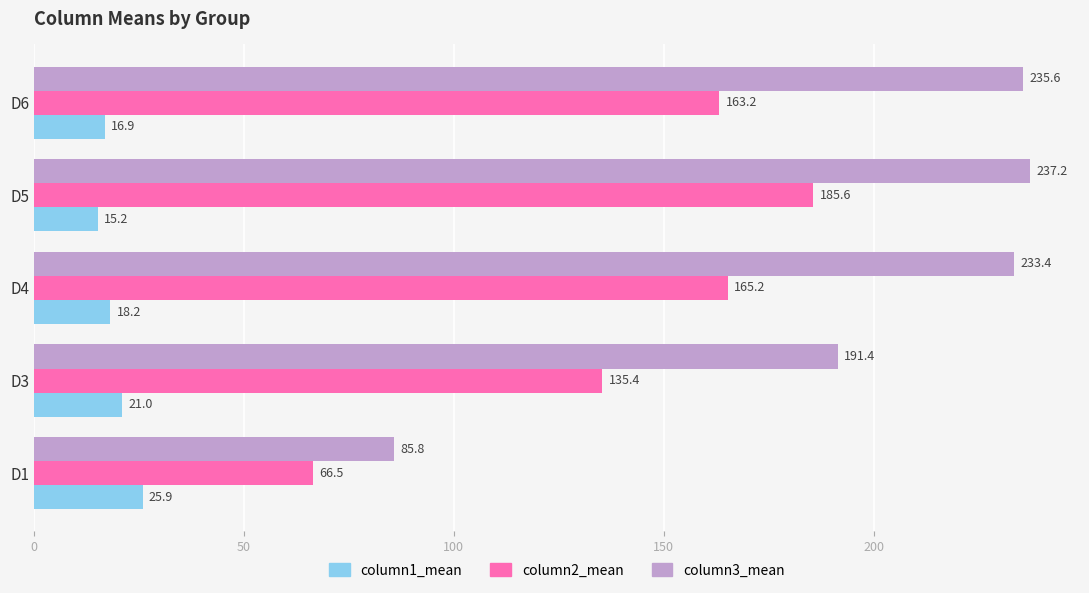

What is the average value of the column2_mean series?

143.2